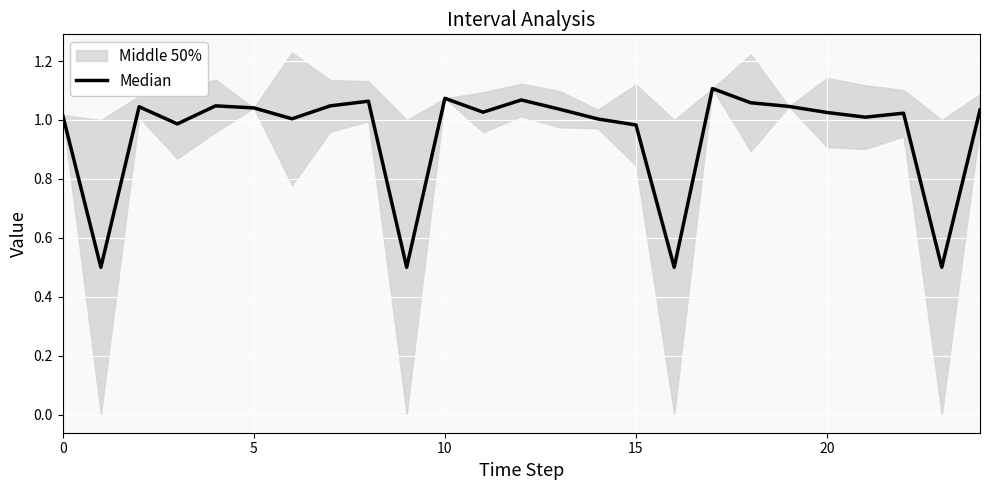

Count the number of categories in the chart.

25